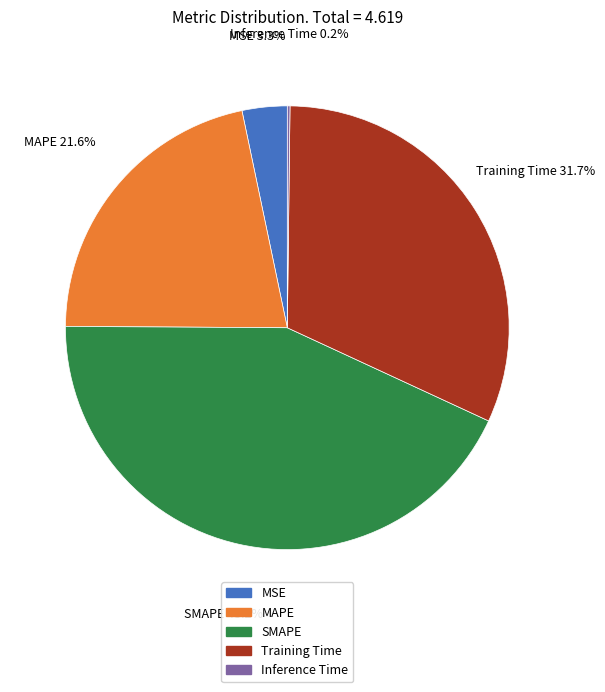

Between Training Time and SMAPE, which is larger?

SMAPE